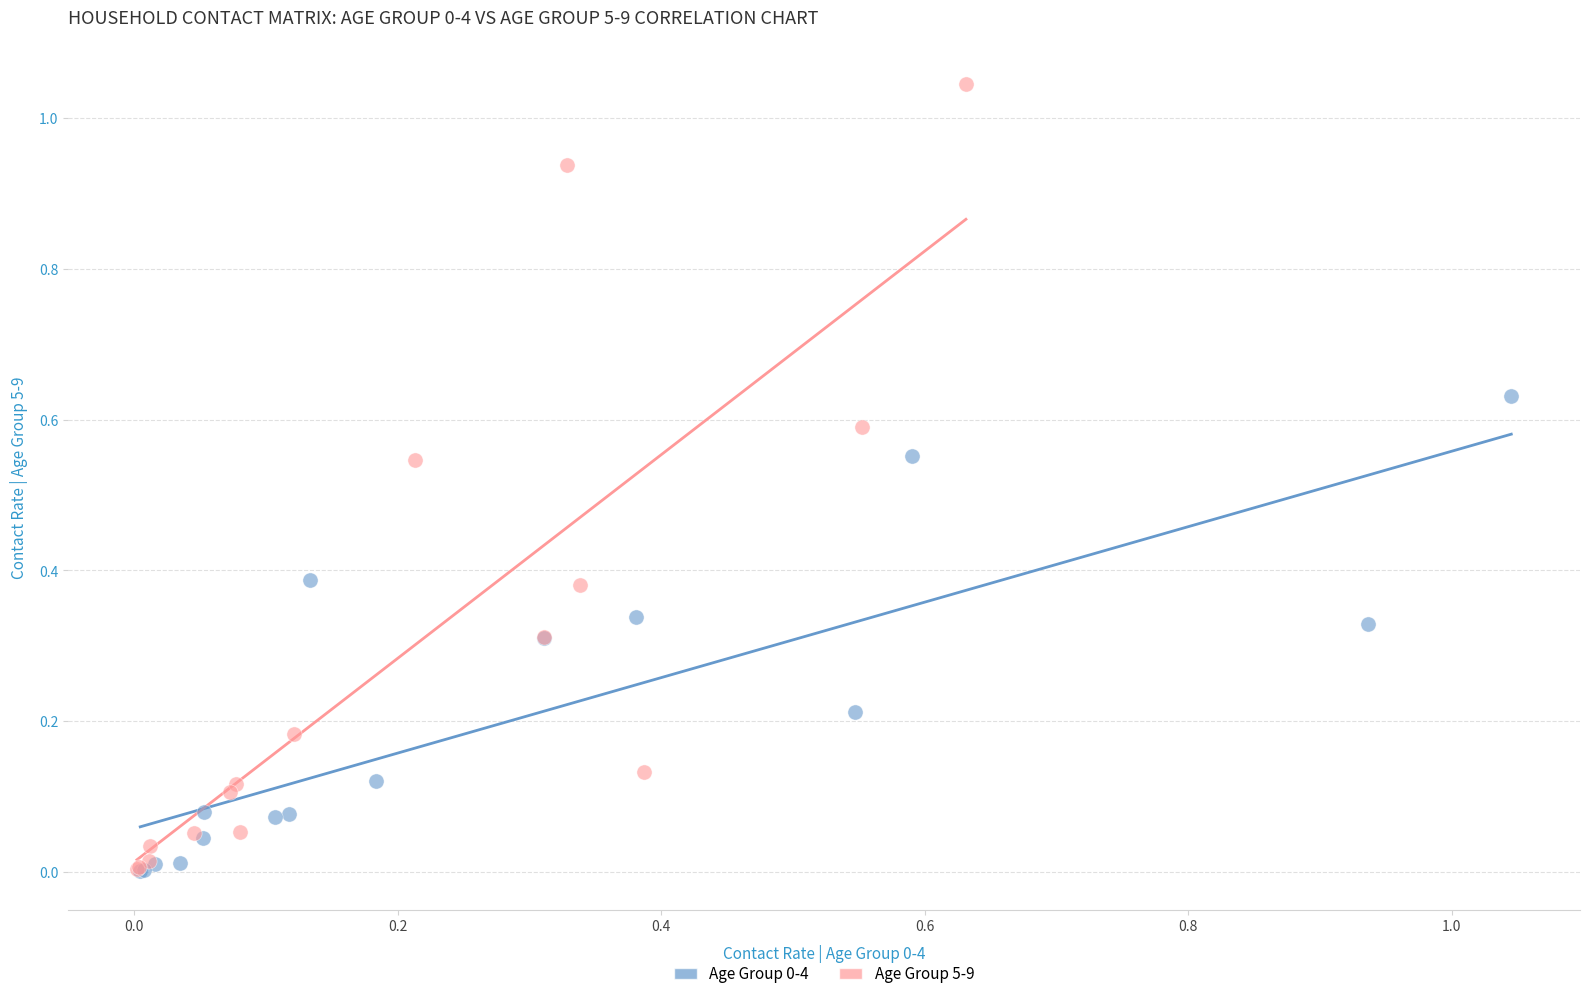

Which series has the largest Y range (max minus min)?

Age Group 5-9